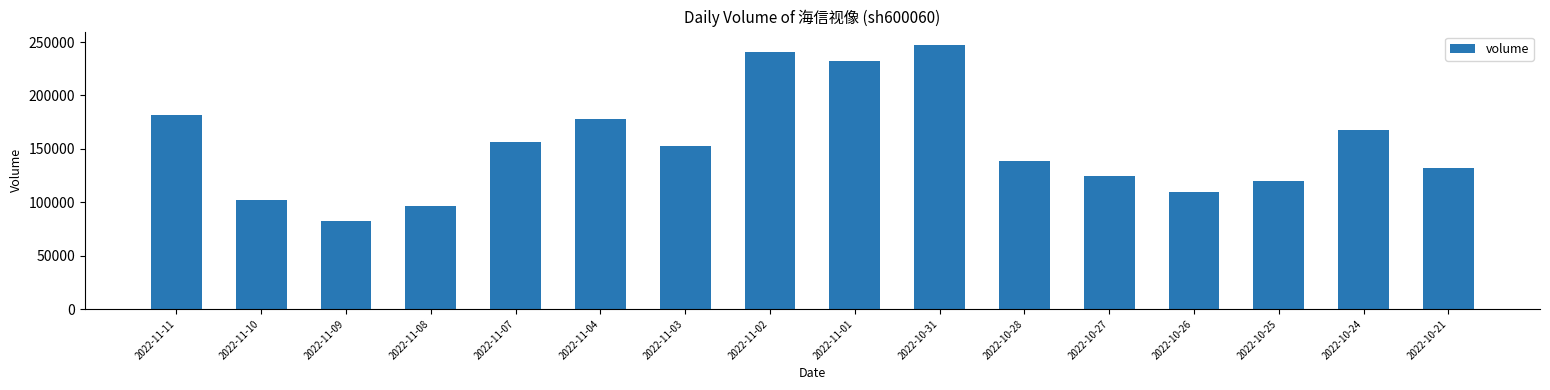

List the labels in order of value, largest first.

2022-10-31, 2022-11-02, 2022-11-01, 2022-11-11, 2022-11-04, 2022-10-24, 2022-11-07, 2022-11-03, 2022-10-28, 2022-10-21, 2022-10-27, 2022-10-25, 2022-10-26, 2022-11-10, 2022-11-08, 2022-11-09